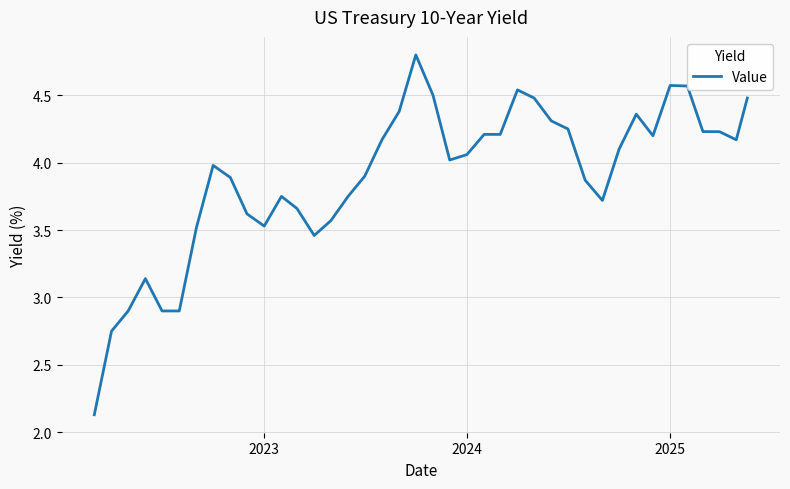

True or false: there are more than 0 points higher than both neighbors.

True